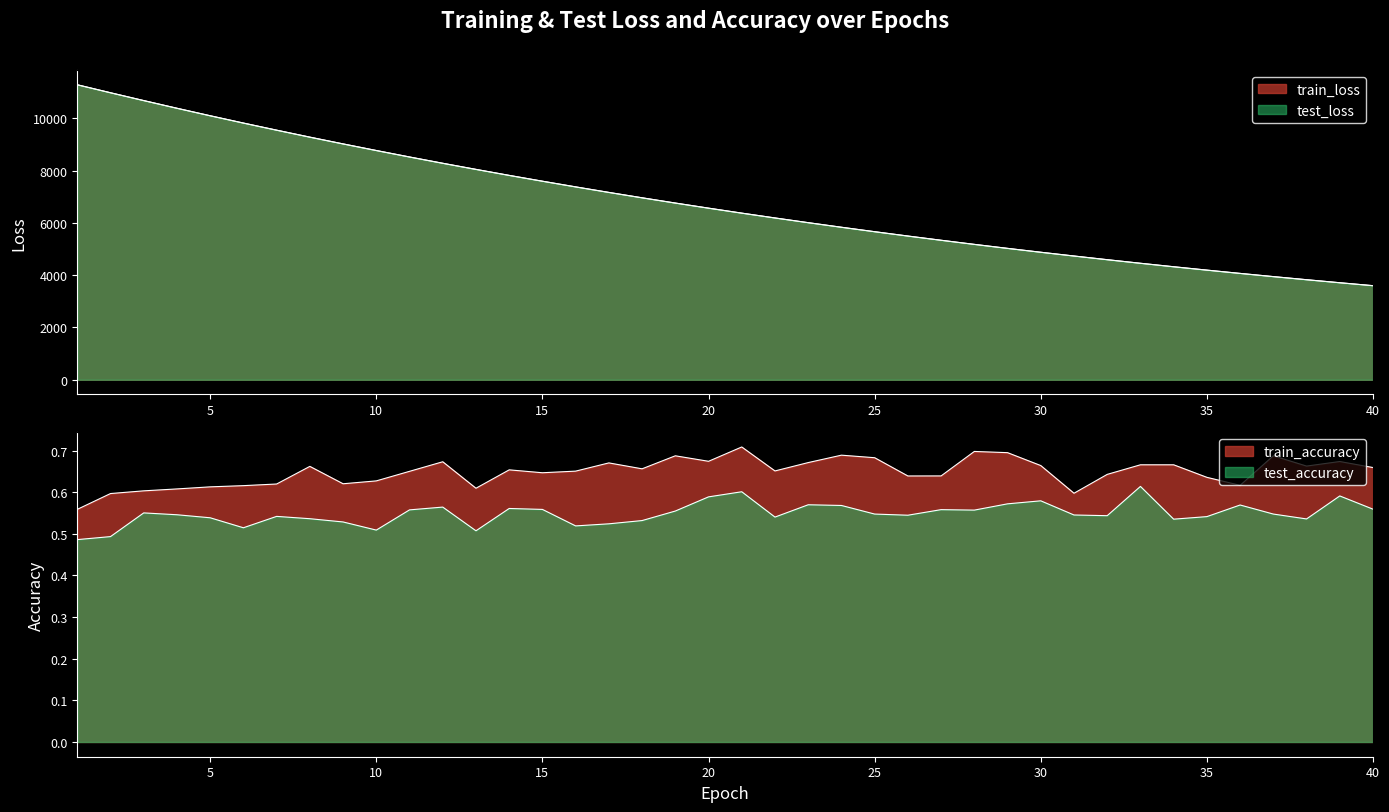

Which series has the largest total across all categories?

test_loss